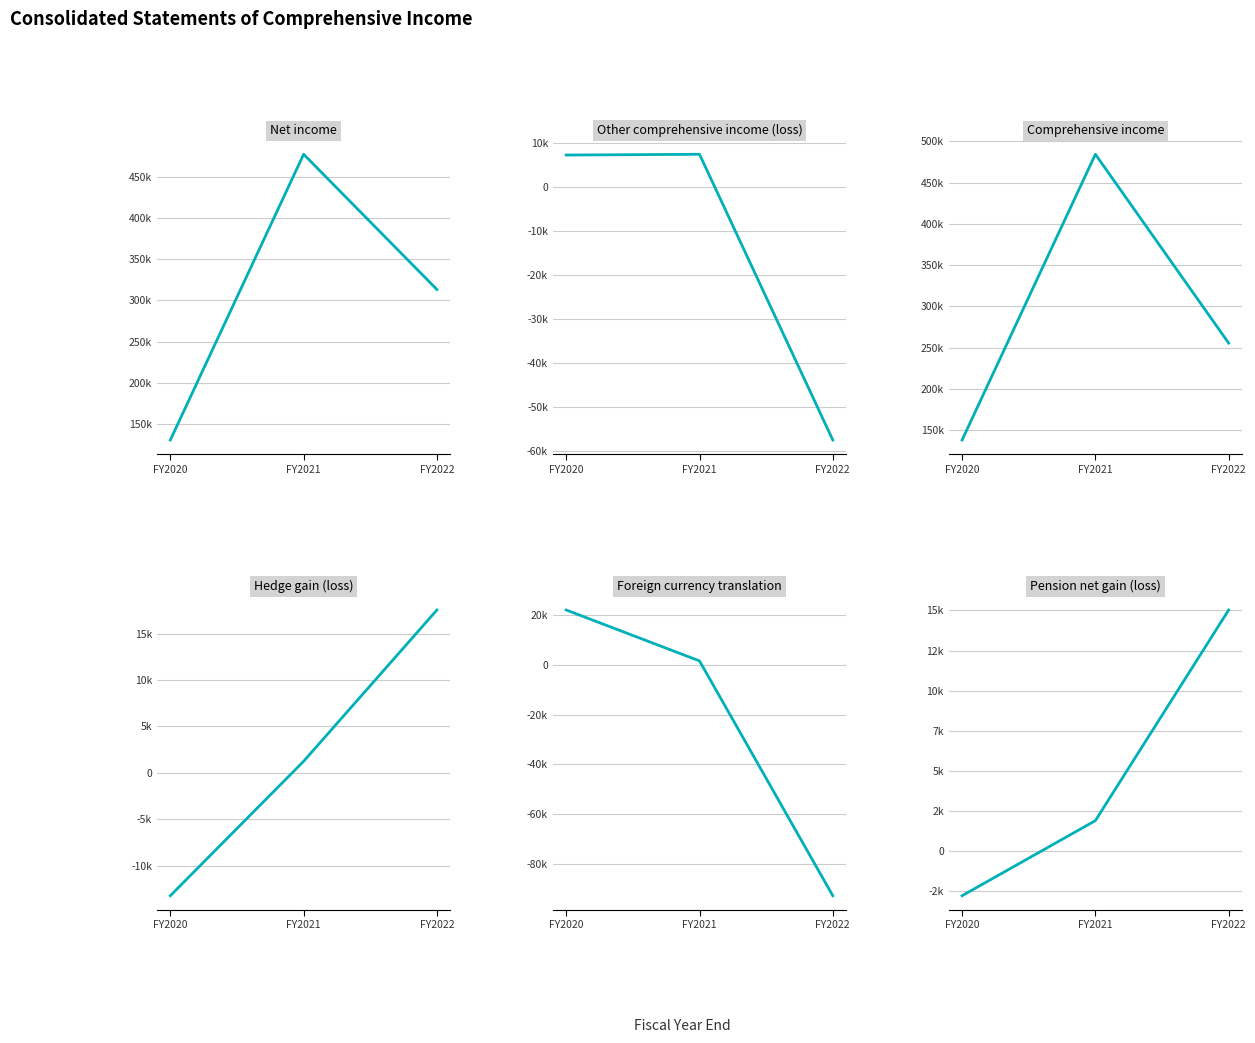

Rank the series by their maximum value, from lowest to highest.

Other comprehensive income (loss), Pension net gain (loss), Hedge gain (loss), Foreign currency translation, Net income, Comprehensive income